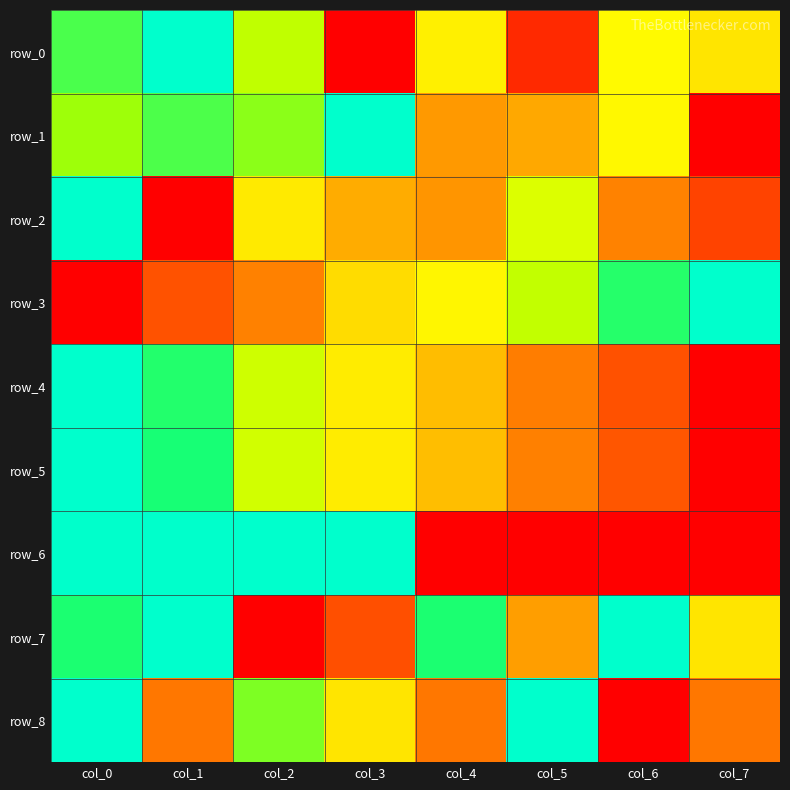

Is it true that row_5 equals 0.6 at col_2?

True